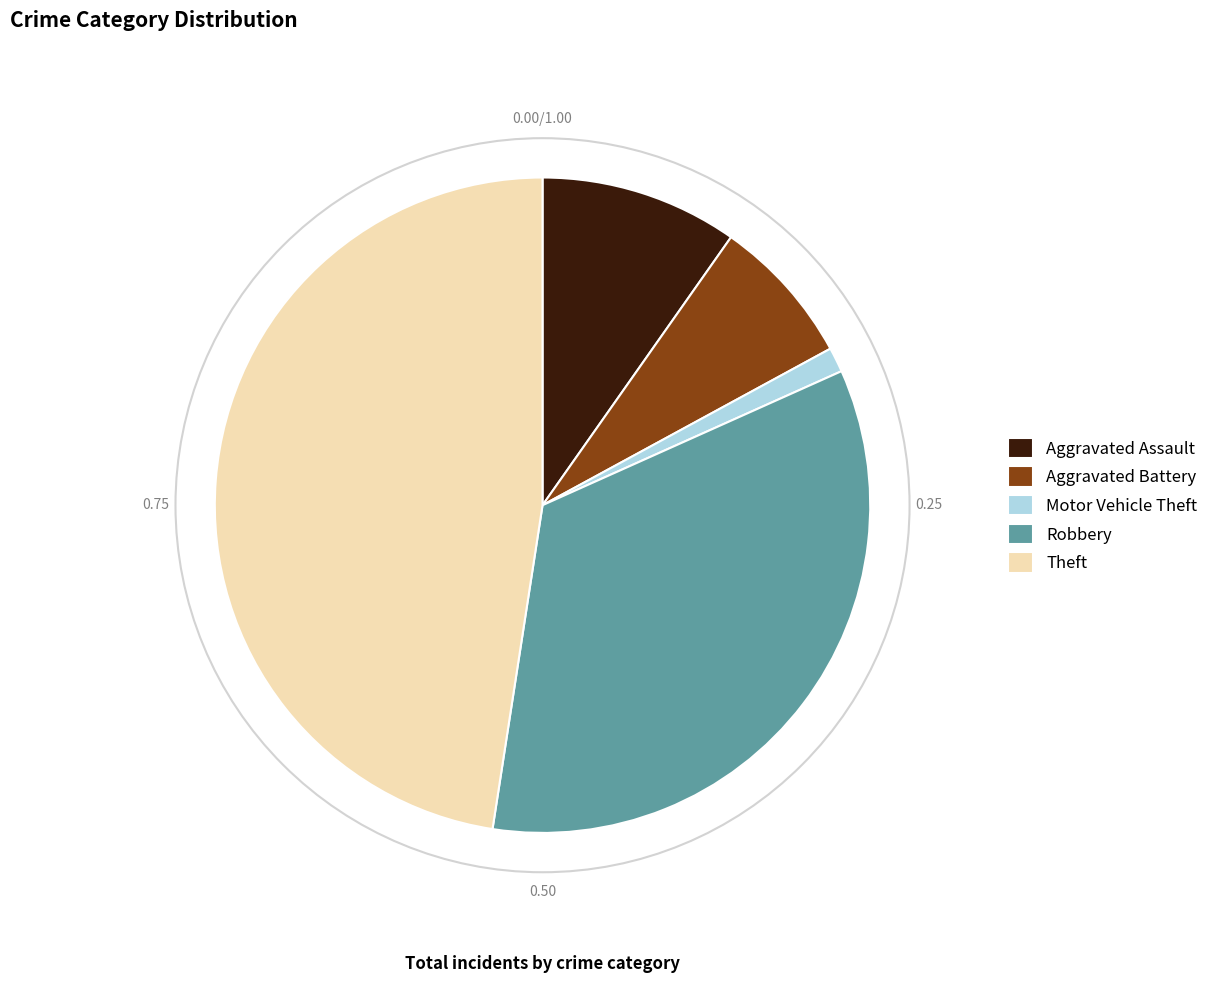

Rank the categories by value from lowest to highest.

Motor Vehicle Theft, Aggravated Battery, Aggravated Assault, Robbery, Theft